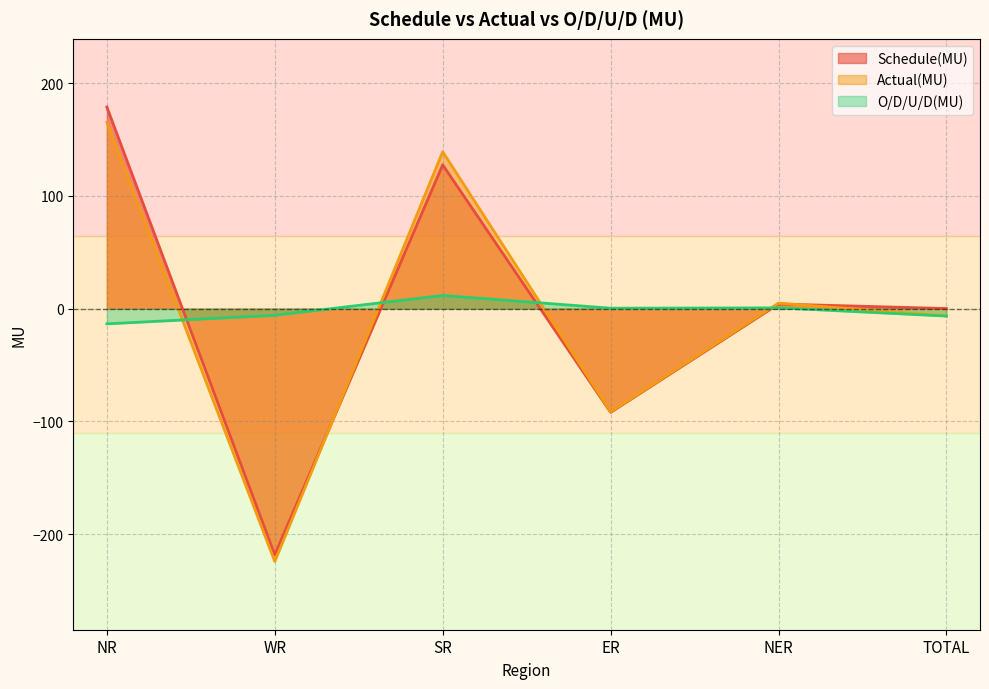

What is the sum of the Schedule(MU) values at TOTAL and WR?

-218.4